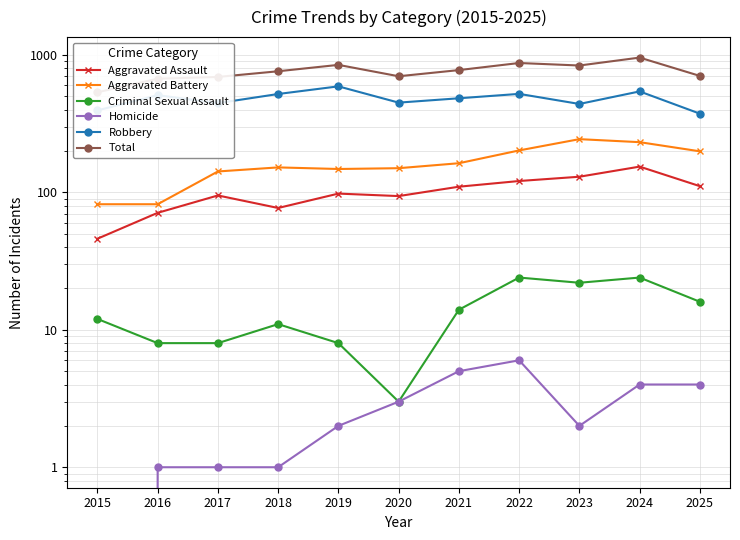

What is the value of the Aggravated Assault point at the 8th from the left?

121